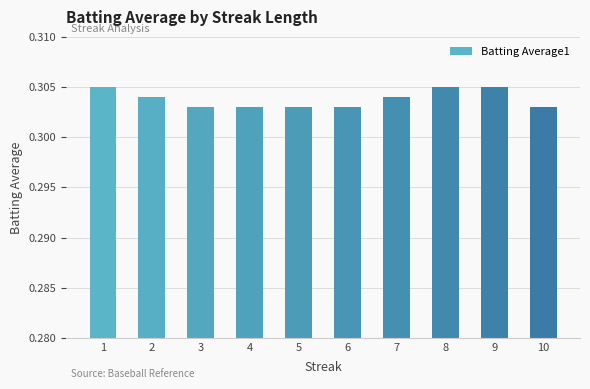

The chart shows a value of 0.5 at 6. True or false?

False